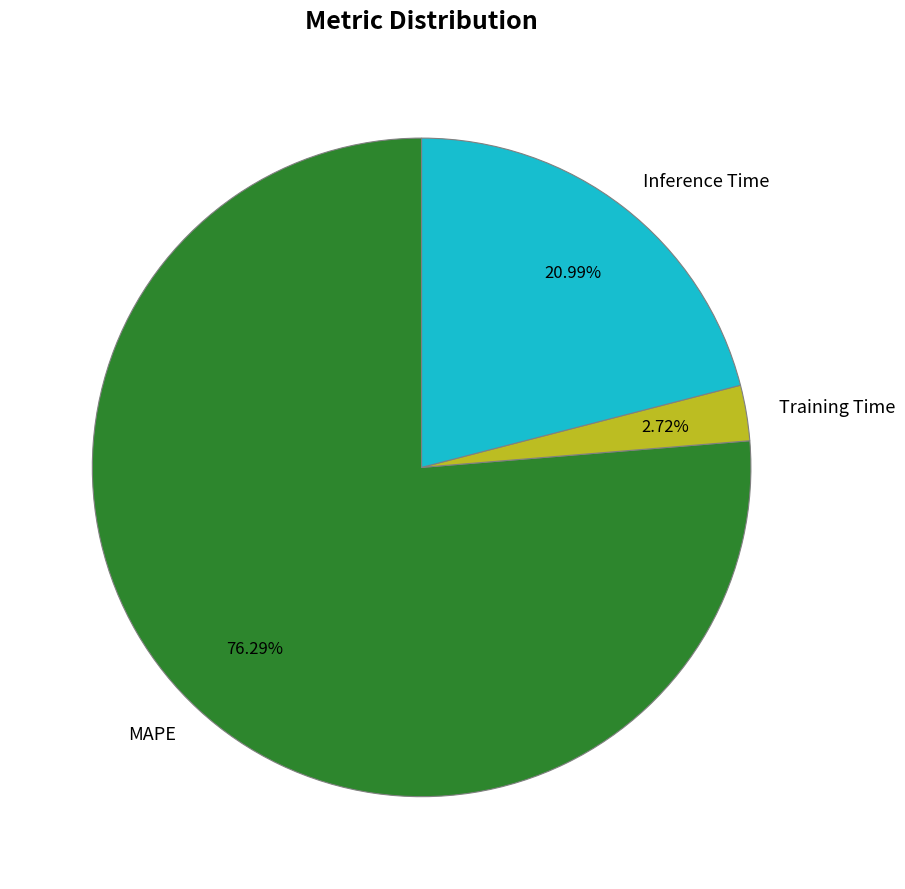

Which has a higher value, Training Time or Inference Time?

Inference Time